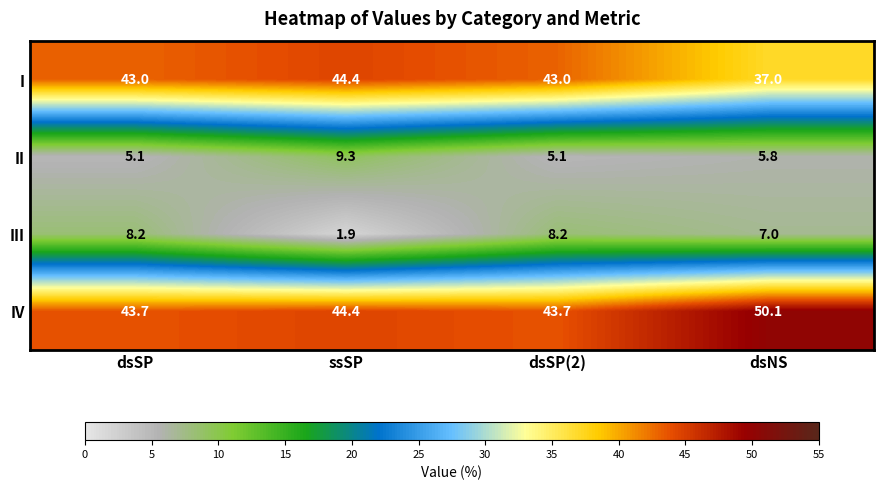

True or false: I has a value of 43.0 at dsSP(2).

True